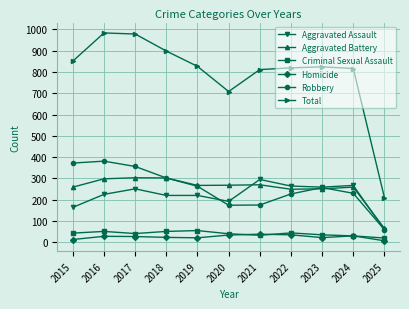

Is it true that Aggravated Assault equals 192 at 2020?

True